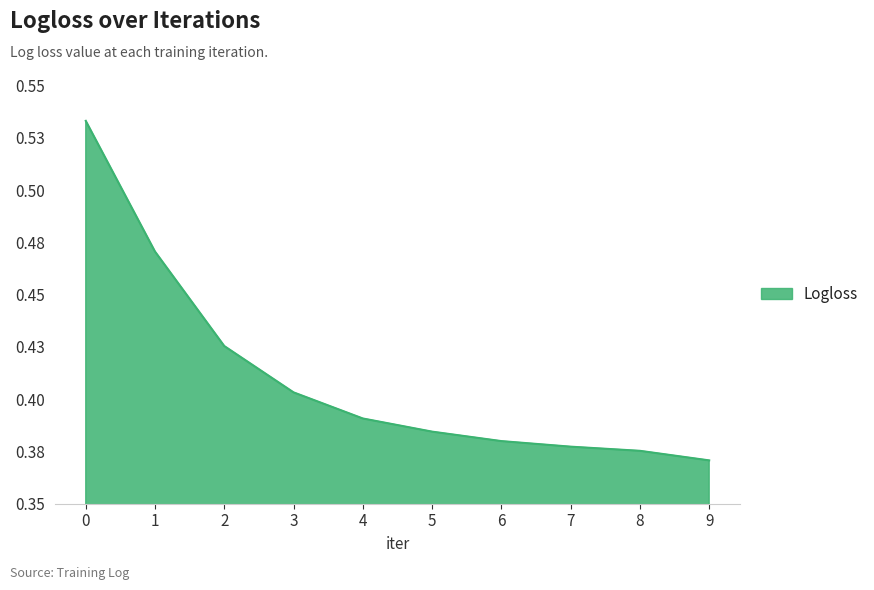

Rank the categories by value from lowest to highest.

9, 8, 7, 6, 5, 4, 3, 2, 1, 0